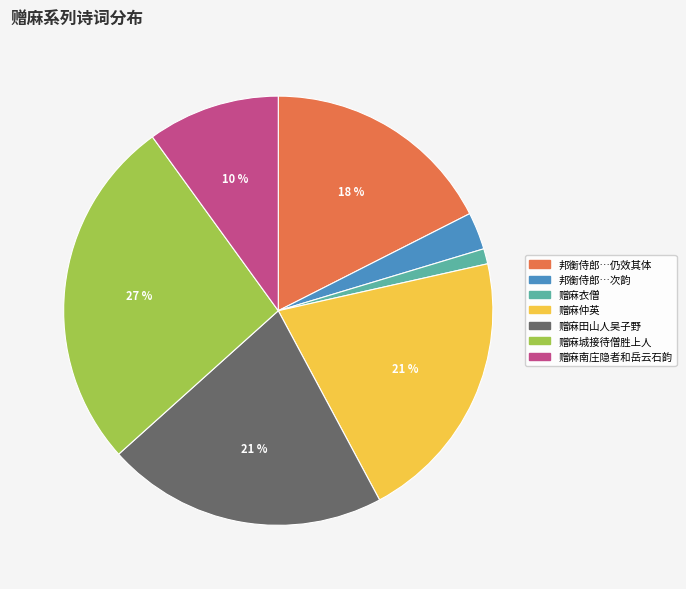

What percentage is the 赠麻田山人吴子野 slice, to the nearest percent?

21%